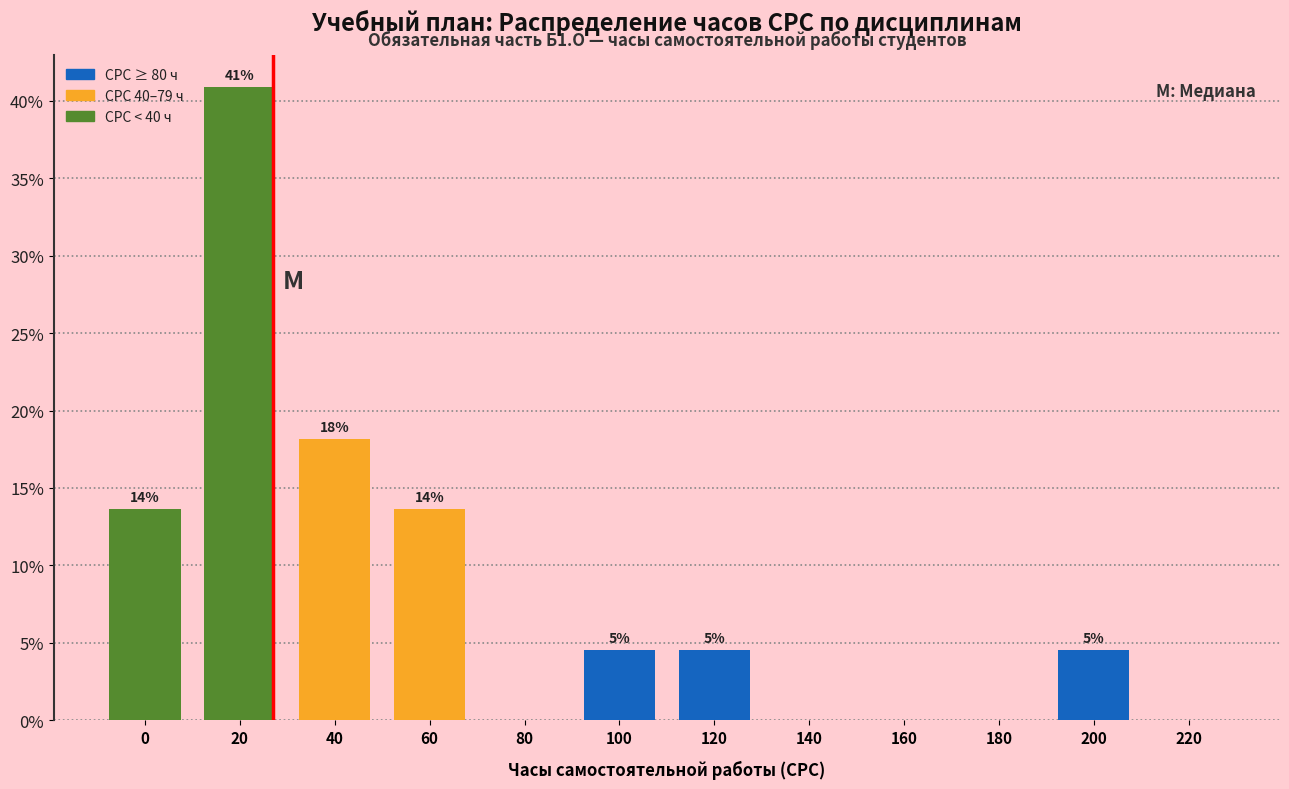

Are the bars horizontal?

No